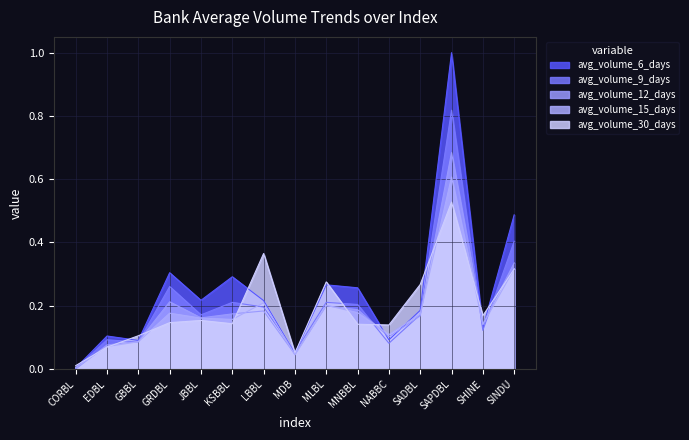

How many lines are shown in the chart?

5